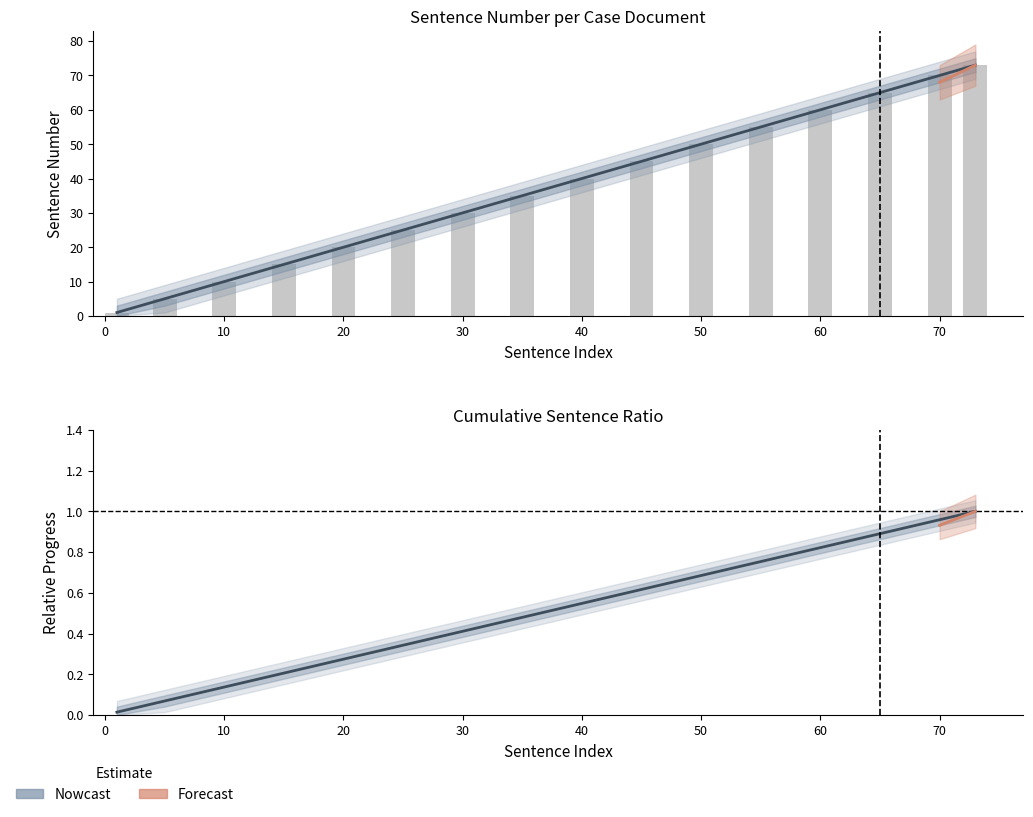

Which has a higher value, 20 or 25?

25